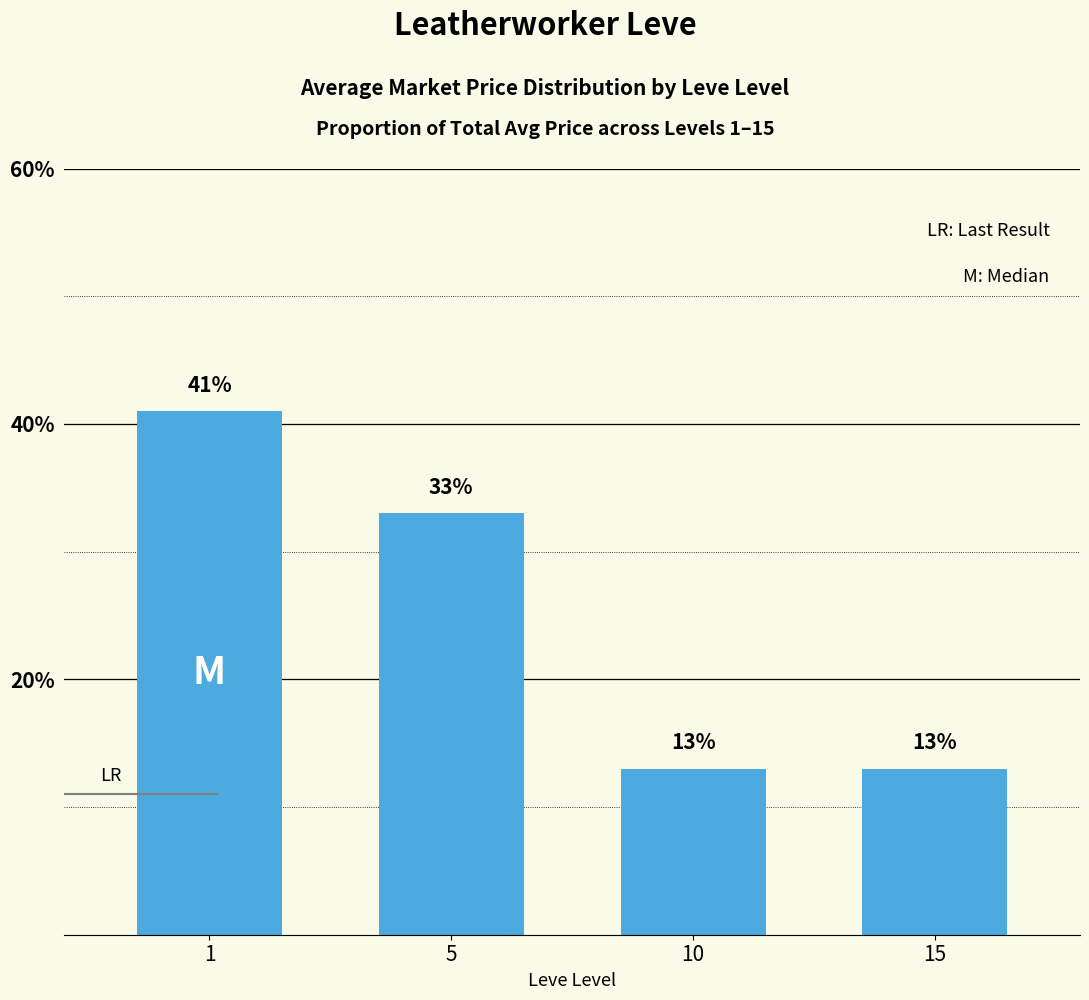

The chart shows a value of 20 at 10. True or false?

False